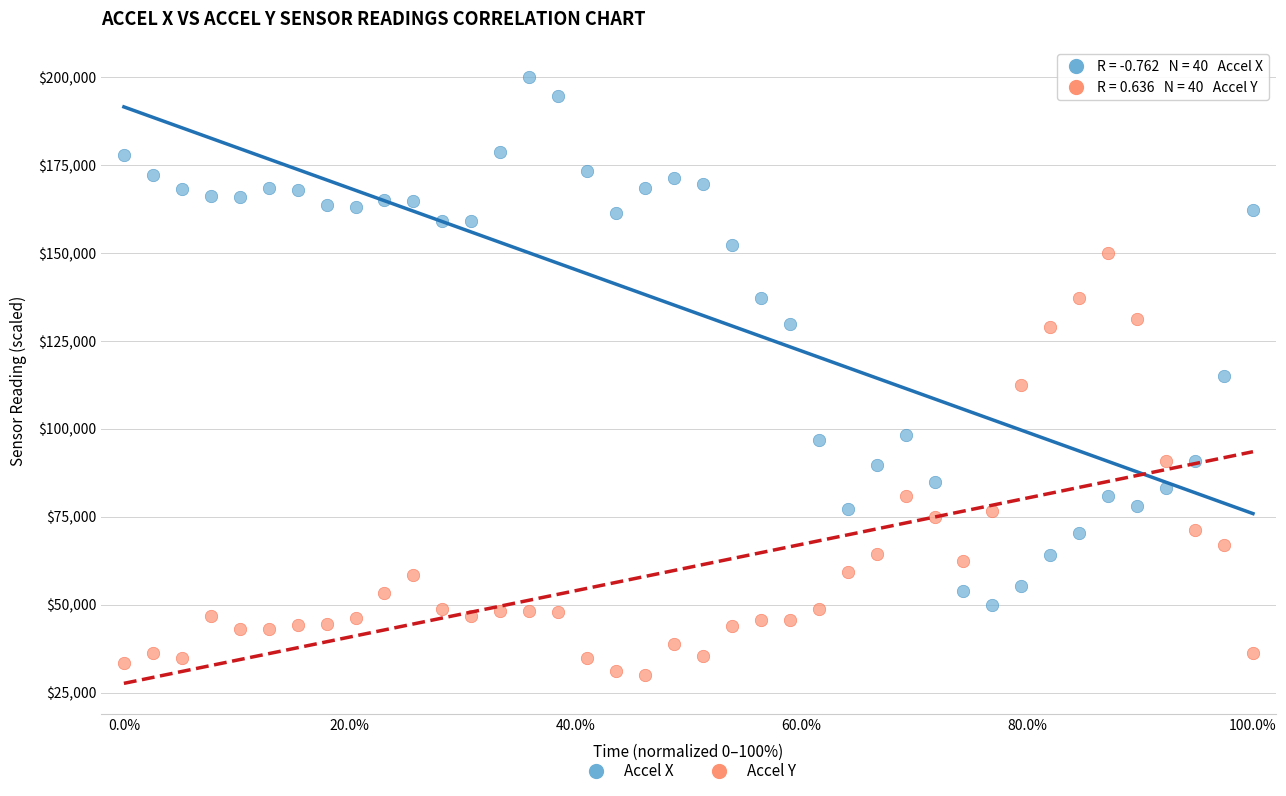

Which series reaches the maximum Y coordinate?

Accel X